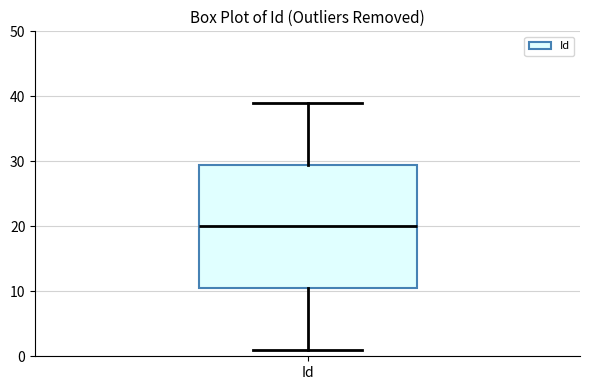

Read this box plot against the y-axis: the position of the median line, the range covered by the box, and the ends of both whiskers. The values are not printed on the chart, so give them approximately, as read against the axis.

median 20, box 11 to 30, whiskers 1 to 39